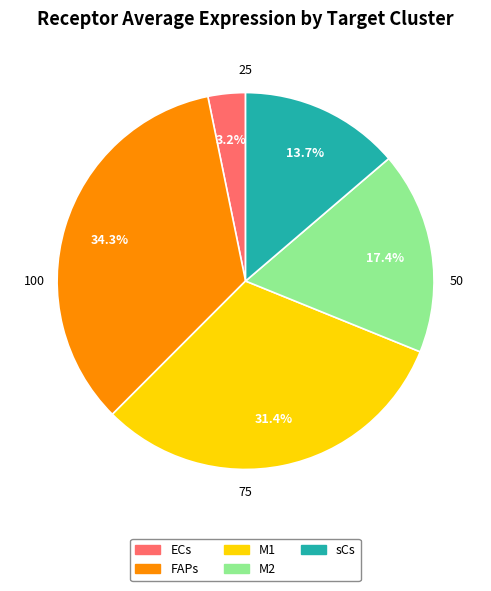

Which category has the biggest portion of the pie?

FAPs